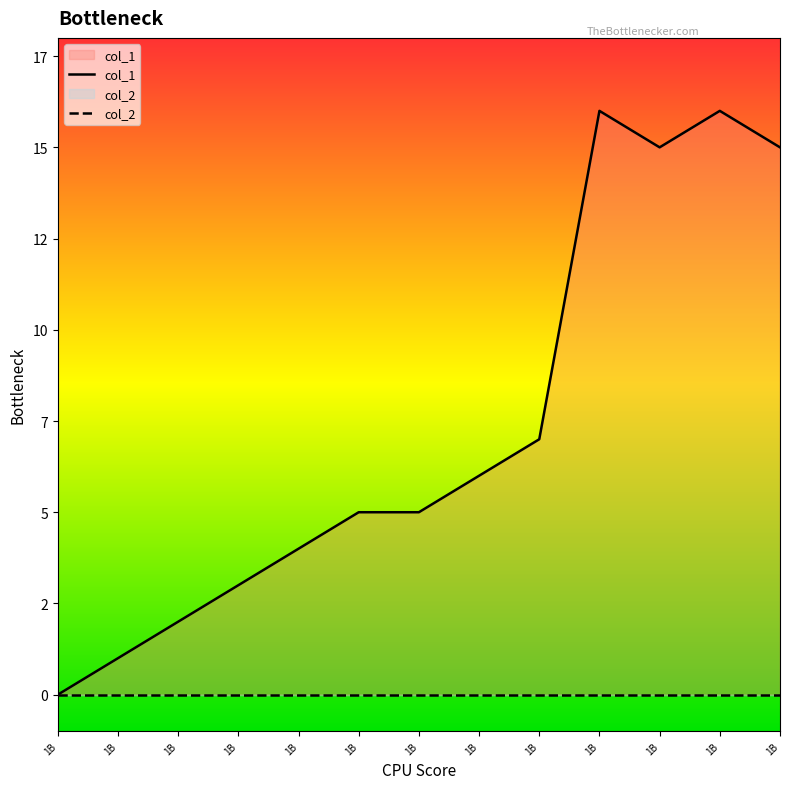

Does the chart have visible grid lines?

No